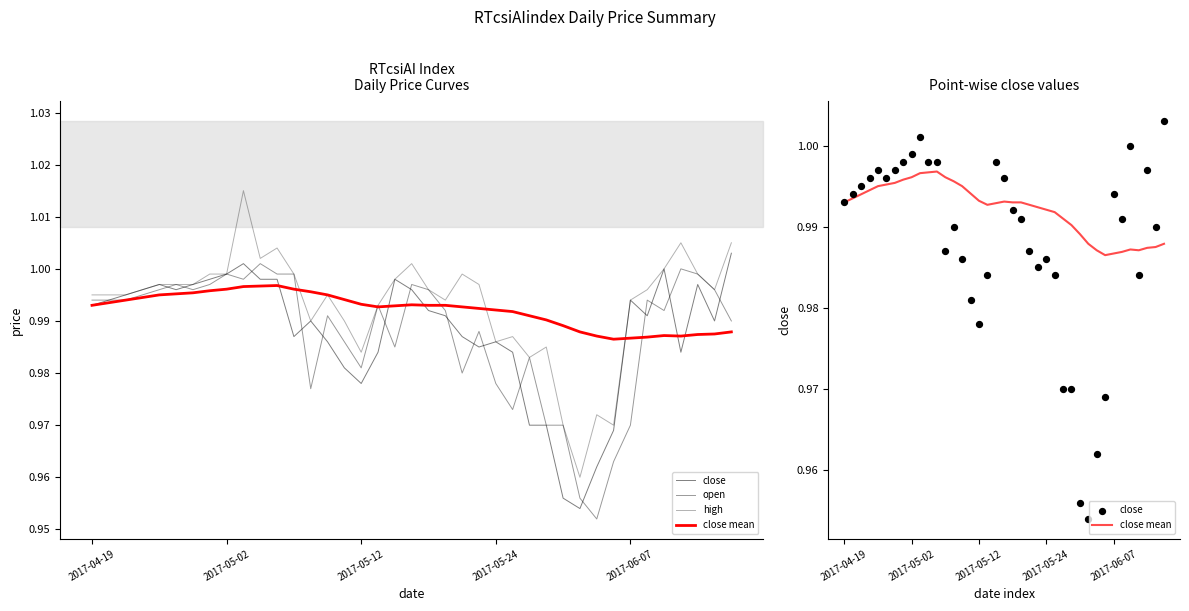

Which series has the largest Y range (max minus min)?

high